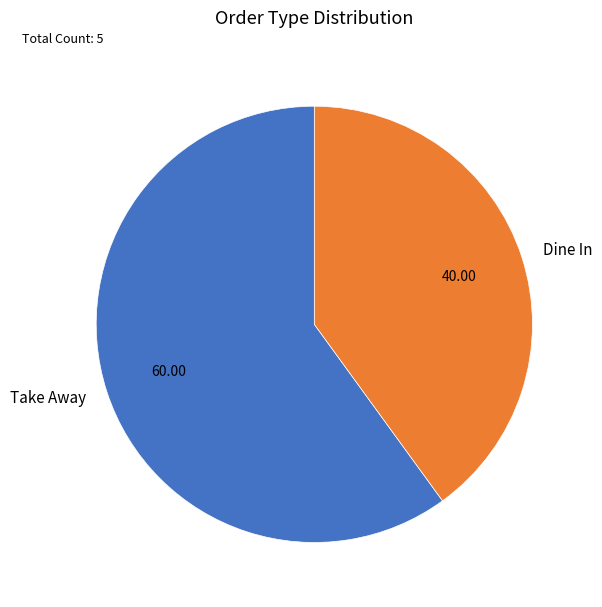

Is Take Away the majority of the pie?

Yes